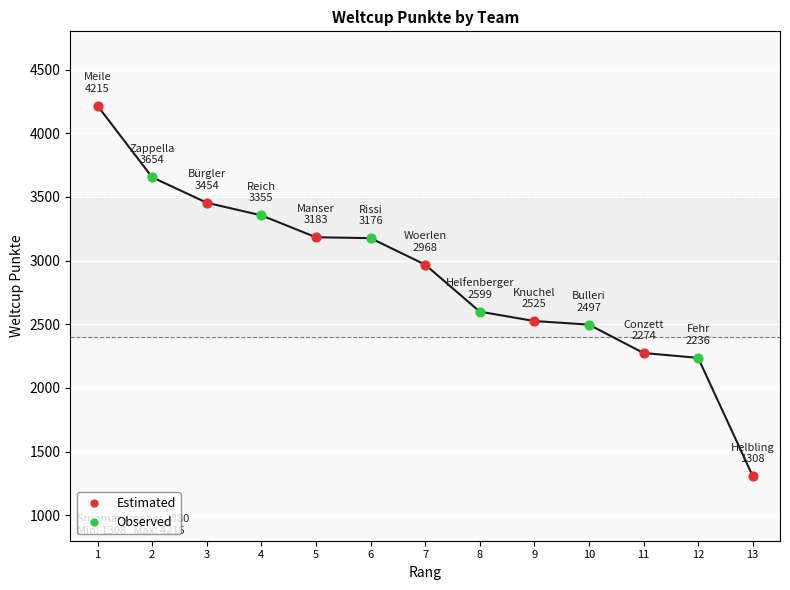

What is the change in value from 4 to 5?

-172